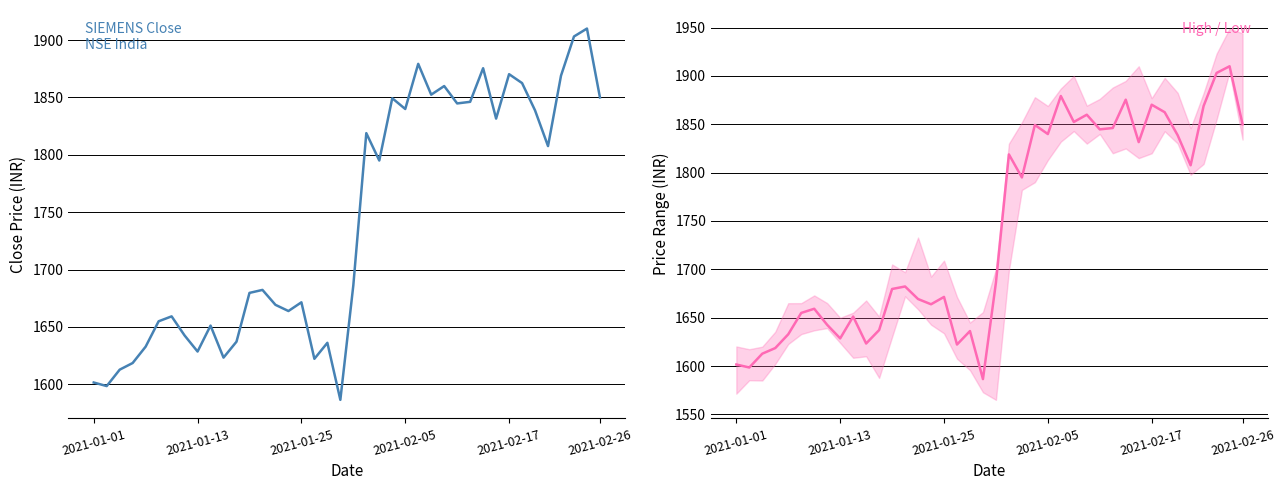

What is the difference between the second highest and second lowest values?

304.6